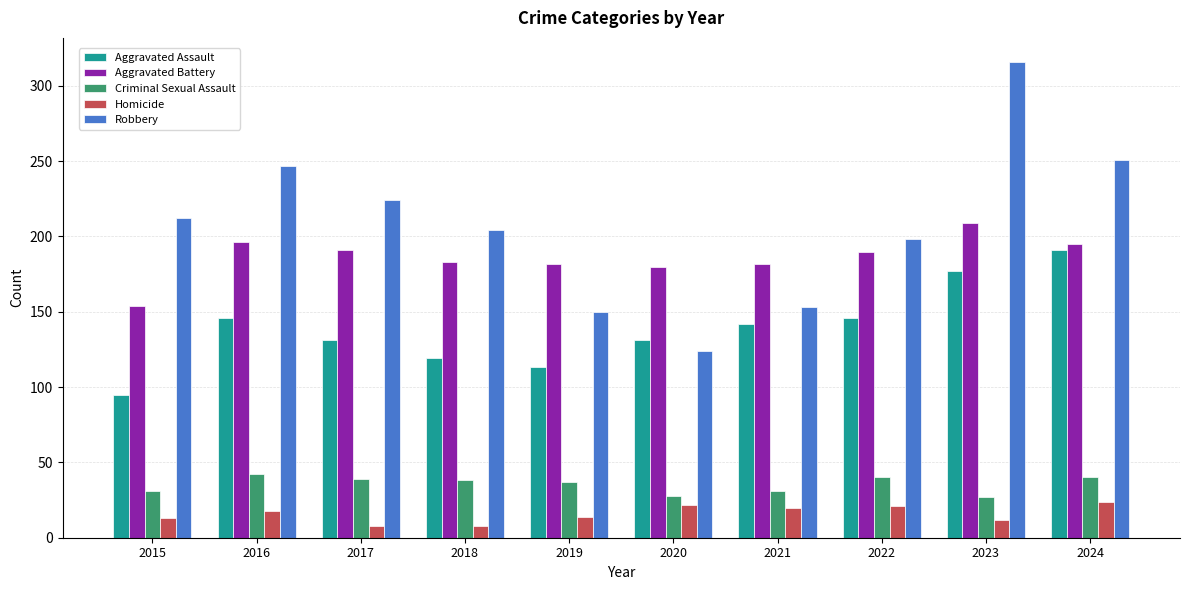

List the series in order of their peak value, lowest first.

Homicide, Criminal Sexual Assault, Aggravated Assault, Aggravated Battery, Robbery